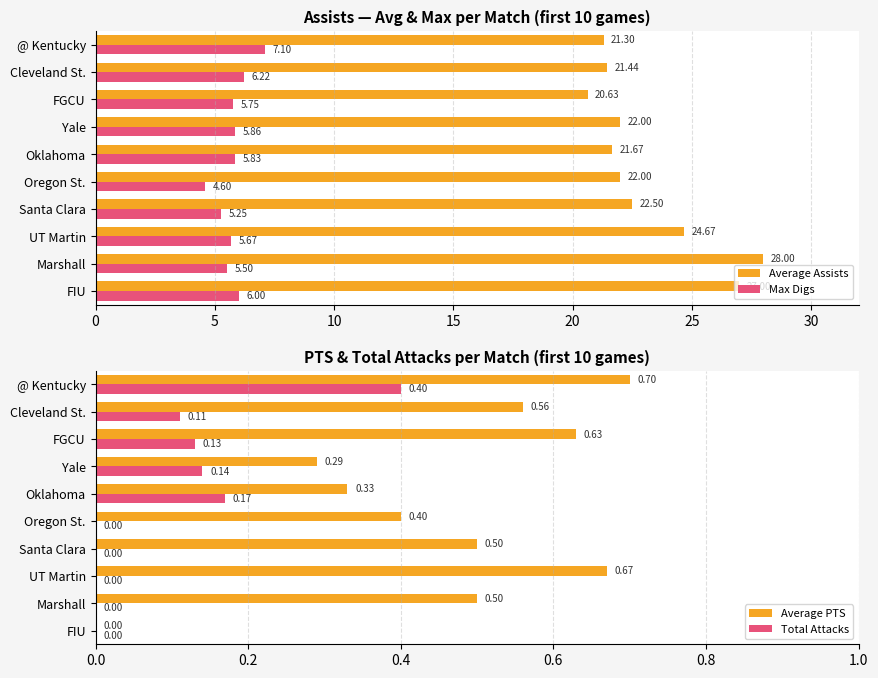

Which series has the largest range (max minus min)?

Average Assists